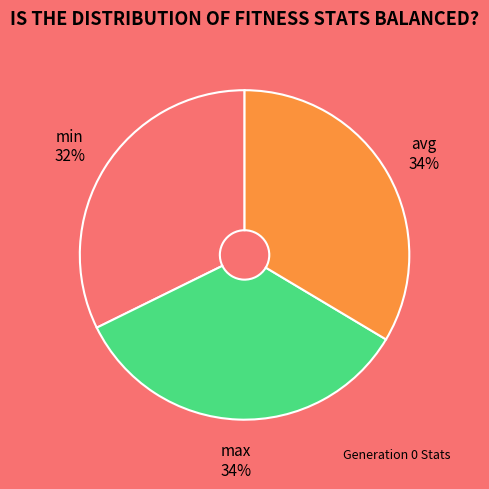

What is the smallest slice in the pie chart?

min